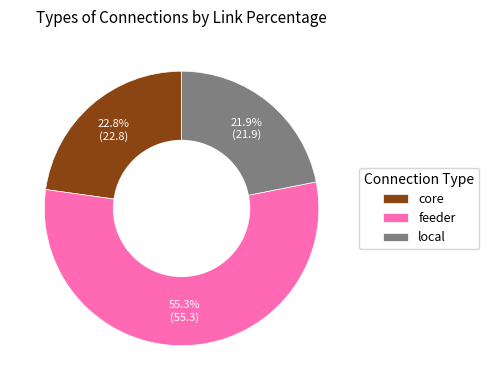

True or false: local accounts for 34% of the total.

False